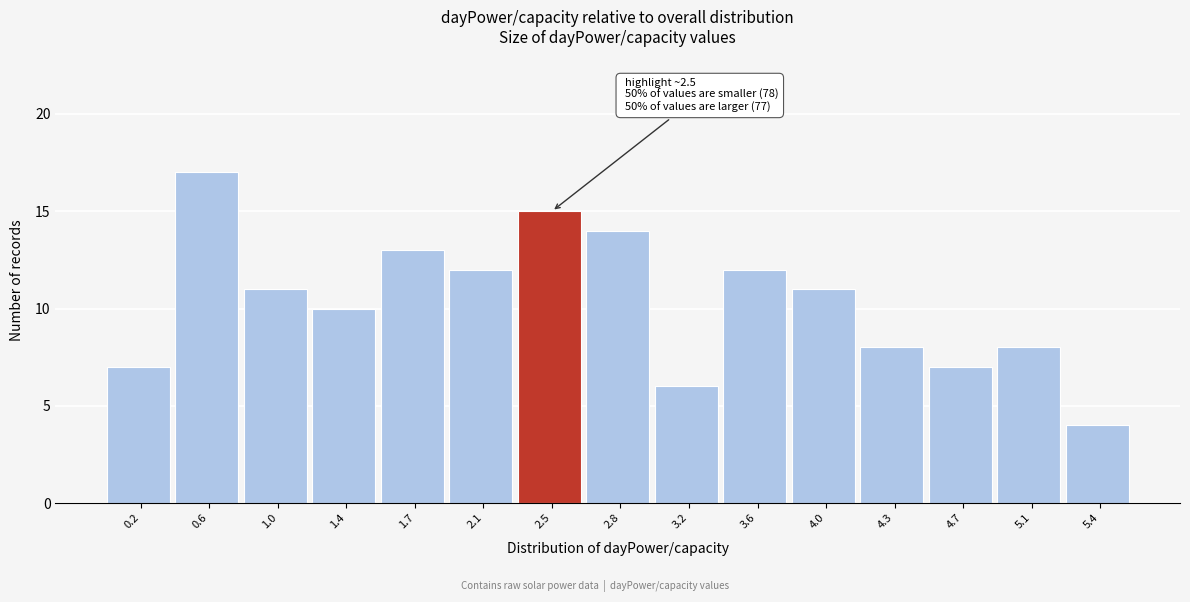

Which range on the x-axis has the tallest bar?

0.45 to 0.80